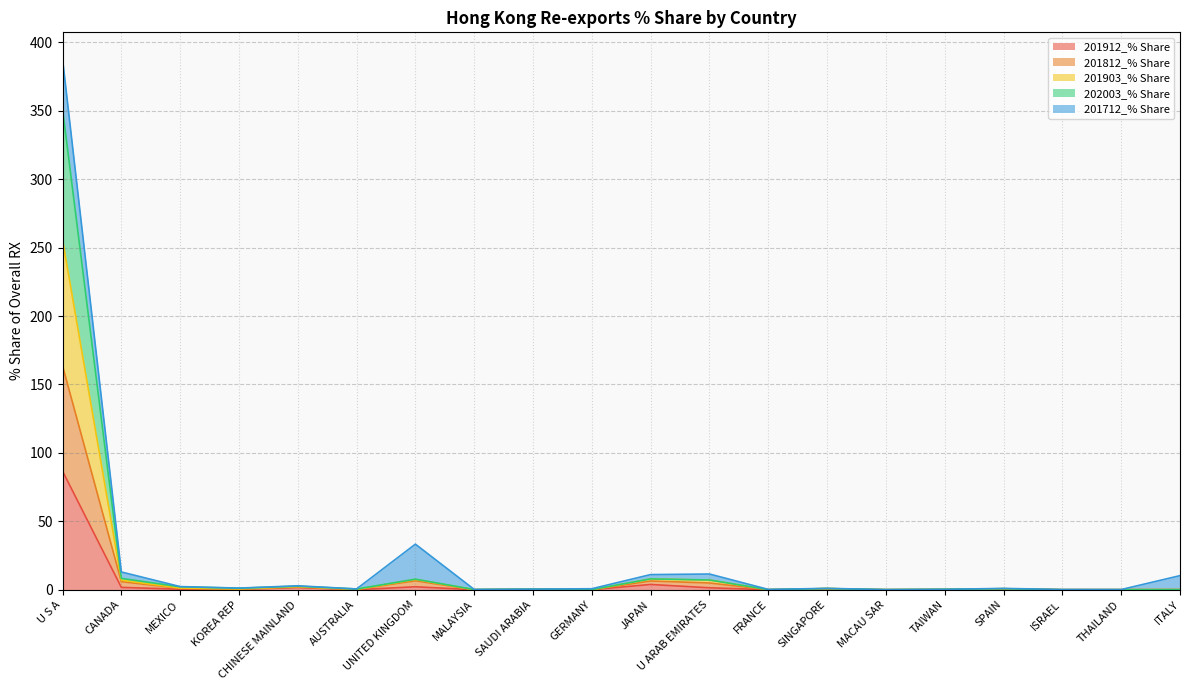

How many lines are shown in the chart?

5